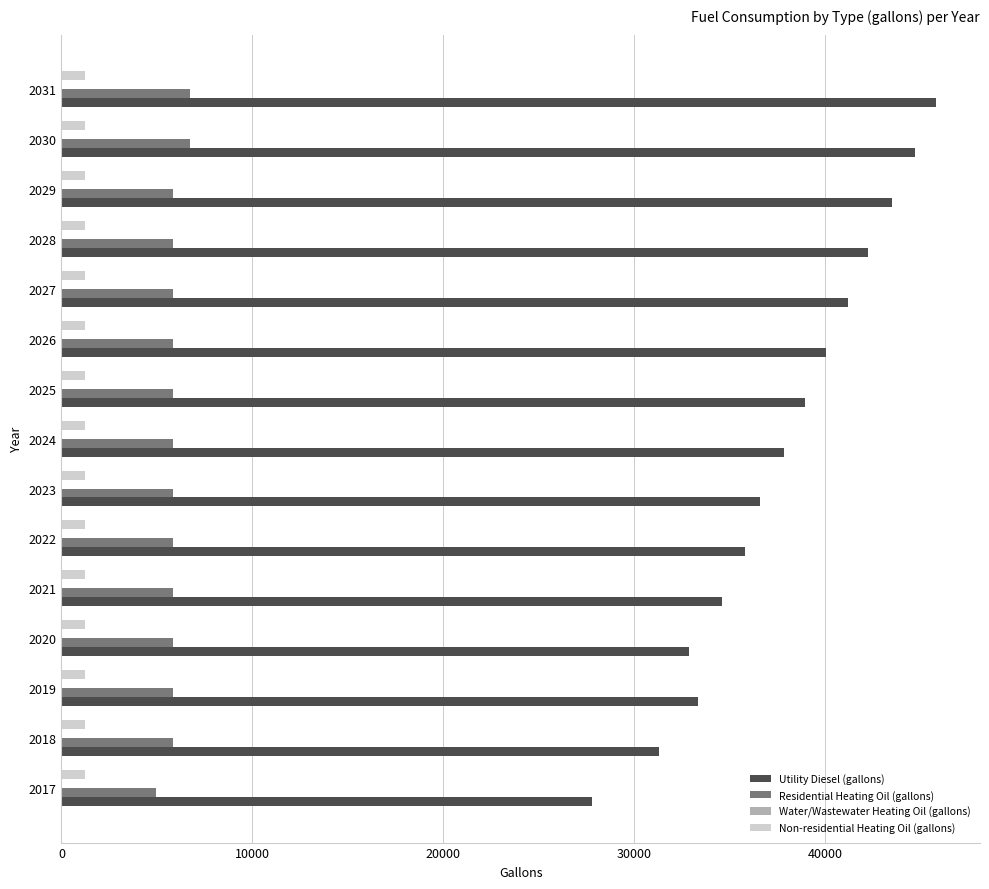

Which series has the widest spread of values?

Utility Diesel (gallons)